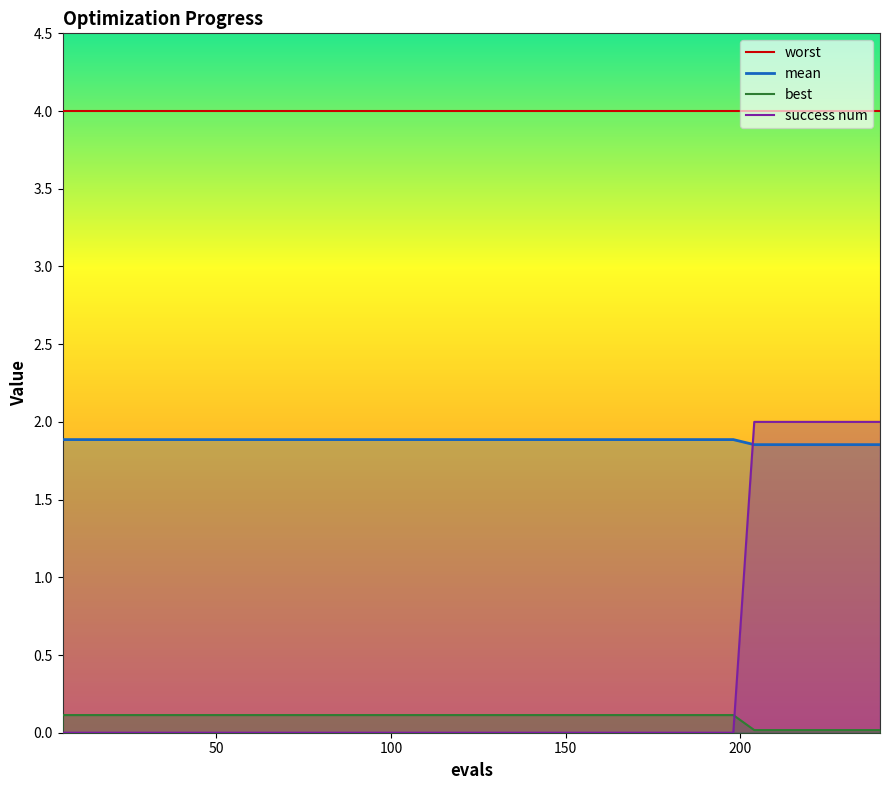

What is the maximum value shown in the chart?

2.0